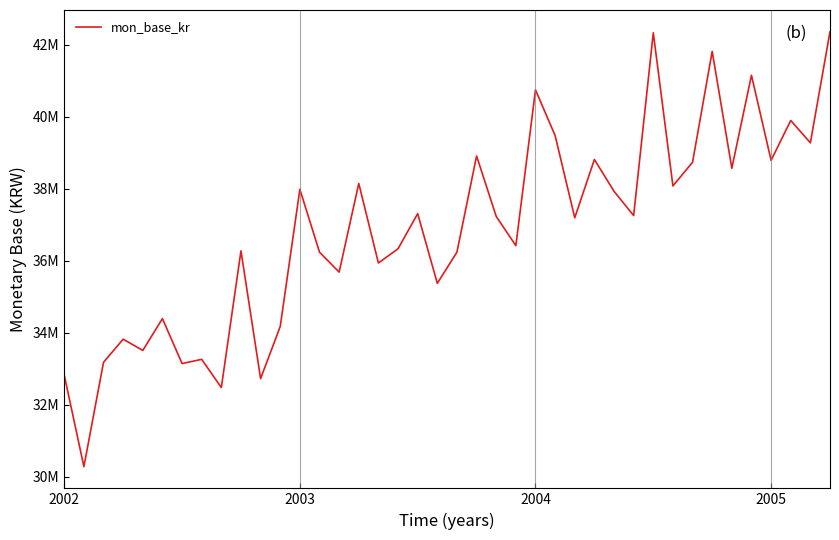

How many interior local peaks (higher than both neighbors) does the data have?

14